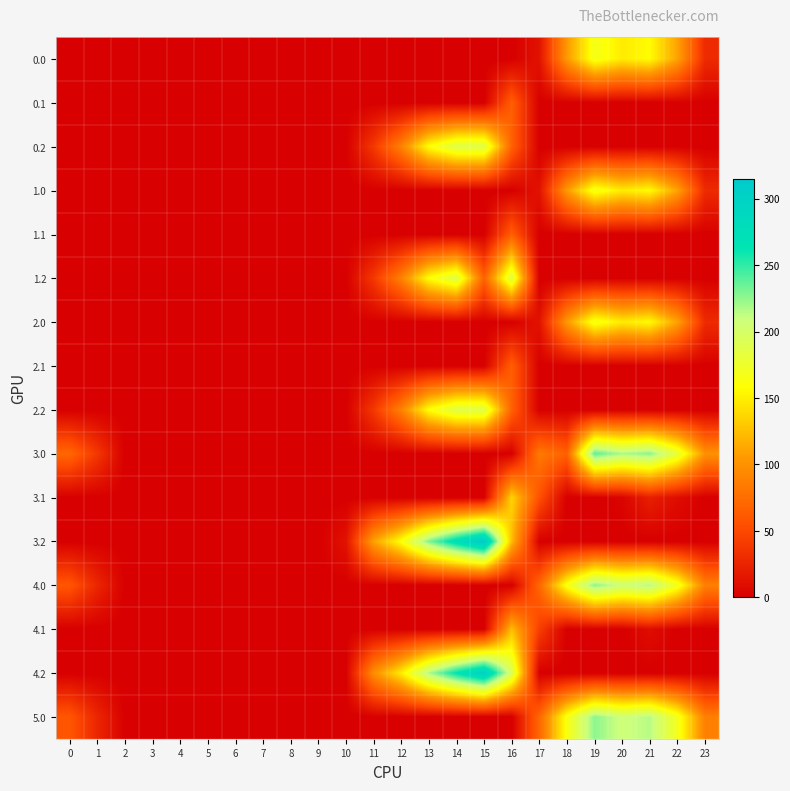

Reading left to right, list all the values displayed in this chart.

0.0: 0=0.0	1=0.0	2=0.0	3=0.0	4=0.0	5=0.0	6=0.0	7=0.0	8=0.0	9=0.0	10=0.0	11=0.0	12=0.0	13=0.0	14=0.0	15=0.0	16=0.0	17=12.8	18=104.7	19=167.2	20=147.9	21=156.4	22=110.3	23=29.3
0.1: 0=0.0	1=0.0	2=0.0	3=0.0	4=0.0	5=0.0	6=0.0	7=0.0	8=0.0	9=0.0	10=0.0	11=0.0	12=0.0	13=0.0	14=0.0	15=0.0	16=65.3	17=0.0	18=0.0	19=0.0	20=0.0	21=0.0	22=0.0	23=0.0
0.2: 0=0.0	1=0.0	2=0.0	3=0.0	4=0.0	5=0.0	6=0.0	7=0.0	8=0.0	9=0.0	10=0.0	11=38.6	12=89.2	13=158.4	14=188.0	15=188.0	16=67.3	17=0.0	18=0.0	19=0.0	20=0.0	21=0.0	22=0.0	23=0.0
1.0: 0=0.0	1=0.0	2=0.0	3=0.0	4=0.0	5=0.0	6=0.0	7=0.0	8=0.0	9=0.0	10=0.0	11=0.0	12=0.0	13=0.0	14=0.0	15=0.0	16=0.0	17=12.8	18=104.7	19=167.2	20=147.9	21=156.4	22=110.3	23=29.3
1.1: 0=0.0	1=0.0	2=0.0	3=0.0	4=0.0	5=0.0	6=0.0	7=0.0	8=0.0	9=0.0	10=0.0	11=0.0	12=0.0	13=0.0	14=0.0	15=0.0	16=65.3	17=0.0	18=0.0	19=0.0	20=0.0	21=0.0	22=0.0	23=0.0
1.2: 0=0.0	1=0.0	2=0.0	3=0.0	4=0.0	5=0.0	6=0.0	7=0.0	8=0.0	9=0.0	10=0.0	11=38.6	12=89.2	13=158.4	14=188.0	15=67.3	16=188.0	17=0.0	18=0.0	19=0.0	20=0.0	21=0.0	22=0.0	23=0.0
2.0: 0=0.0	1=0.0	2=0.0	3=0.0	4=0.0	5=0.0	6=0.0	7=0.0	8=0.0	9=0.0	10=0.0	11=0.0	12=0.0	13=0.0	14=0.0	15=0.0	16=0.0	17=12.8	18=104.7	19=167.2	20=147.9	21=156.4	22=110.3	23=29.3
2.1: 0=0.0	1=0.0	2=0.0	3=0.0	4=0.0	5=0.0	6=0.0	7=0.0	8=0.0	9=0.0	10=0.0	11=0.0	12=0.0	13=0.0	14=0.0	15=0.0	16=65.3	17=0.0	18=0.0	19=0.0	20=0.0	21=0.0	22=0.0	23=0.0
2.2: 0=0.0	1=0.0	2=0.0	3=0.0	4=0.0	5=0.0	6=0.0	7=0.0	8=0.0	9=0.0	10=0.0	11=38.6	12=89.2	13=158.4	14=188.0	15=188.0	16=67.3	17=0.0	18=0.0	19=0.0	20=0.0	21=0.0	22=0.0	23=0.0
3.0: 0=71.0	1=38.5	2=0.0	3=0.0	4=0.0	5=0.0	6=0.0	7=0.0	8=0.0	9=0.0	10=0.0	11=0.0	12=0.0	13=0.0	14=0.0	15=0.0	16=0.0	17=83.8	18=67.0	19=238.2	20=218.9	21=227.4	22=181.3	23=100.3
3.1: 0=0.0	1=0.0	2=0.0	3=0.0	4=0.0	5=0.0	6=0.0	7=0.0	8=0.0	9=0.0	10=0.0	11=0.0	12=0.0	13=0.0	14=0.0	15=0.0	16=136.3	17=55.6	18=0.0	19=0.0	20=3.5	21=21.4	22=8.9	23=0.0
3.2: 0=0.0	1=0.0	2=0.0	3=0.0	4=0.0	5=0.0	6=0.0	7=0.0	8=0.0	9=0.0	10=12.5	11=109.6	12=160.2	13=229.4	14=276.4	15=314.8	16=123.2	17=0.0	18=0.0	19=0.0	20=0.0	21=0.0	22=0.0	23=0.0
4.0: 0=59.0	1=26.5	2=0.0	3=0.0	4=0.0	5=0.0	6=0.0	7=0.0	8=0.0	9=0.0	10=0.0	11=0.0	12=0.0	13=0.0	14=0.0	15=0.0	16=0.0	17=71.1	18=163.7	19=226.2	20=206.9	21=215.4	22=169.3	23=88.3
4.1: 0=0.0	1=0.0	2=0.0	3=0.0	4=0.0	5=0.0	6=0.0	7=0.0	8=0.0	9=0.0	10=0.0	11=0.0	12=0.0	13=0.0	14=0.0	15=0.0	16=124.3	17=43.6	18=0.0	19=0.0	20=0.0	21=9.4	22=0.0	23=0.0
4.2: 0=0.0	1=0.0	2=0.0	3=0.0	4=0.0	5=0.0	6=0.0	7=0.0	8=0.0	9=0.0	10=0.5	11=97.6	12=148.2	13=217.4	14=264.4	15=302.8	16=195.2	17=0.0	18=0.0	19=0.0	20=0.0	21=0.0	22=0.0	23=0.0
5.0: 0=59.0	1=26.5	2=0.0	3=0.0	4=0.0	5=0.0	6=0.0	7=0.0	8=0.0	9=0.0	10=0.0	11=0.0	12=0.0	13=0.0	14=0.0	15=0.0	16=0.0	17=71.1	18=163.7	19=226.2	20=206.9	21=215.4	22=169.3	23=88.3